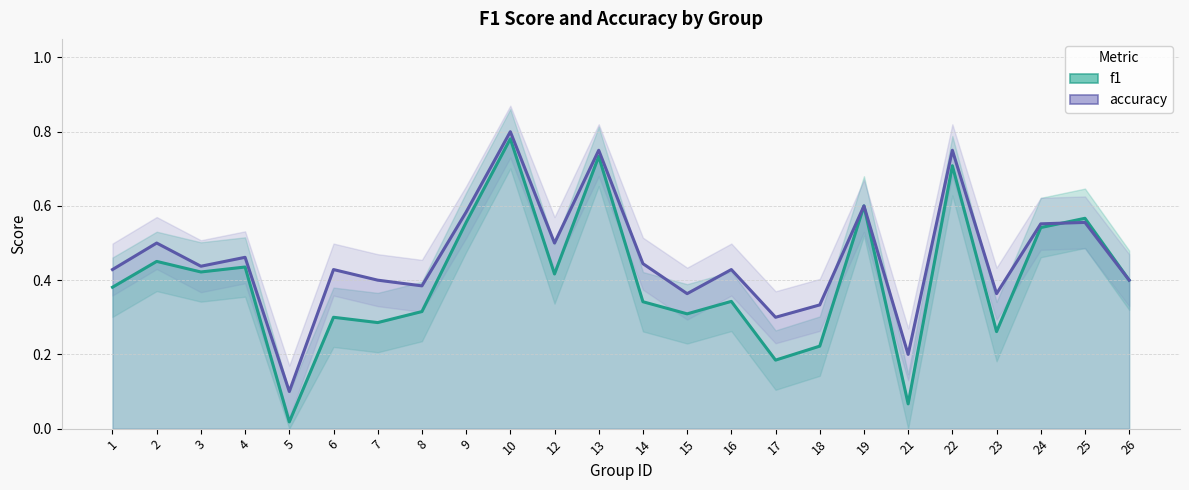

How many intersections are there between f1 and accuracy?

1